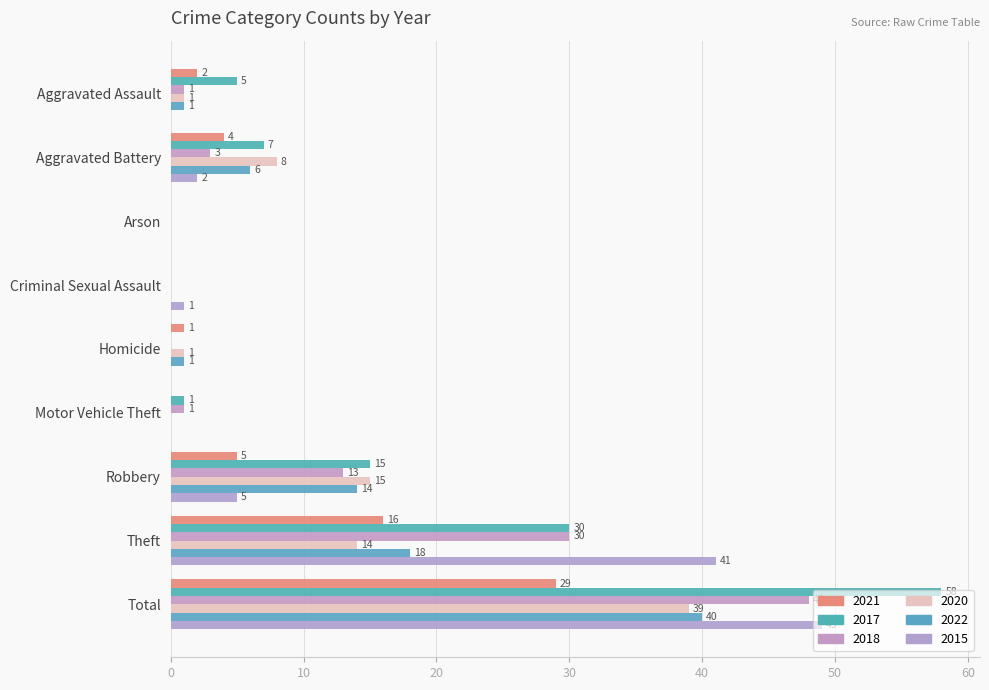

What is the sum of the 2021 values at Criminal Sexual Assault and Aggravated Battery?

4